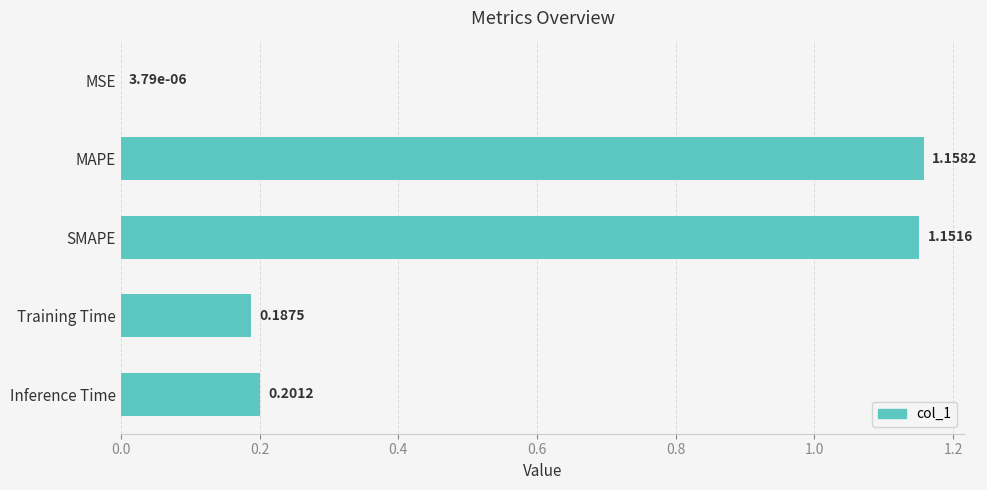

Are the bars horizontal?

Yes